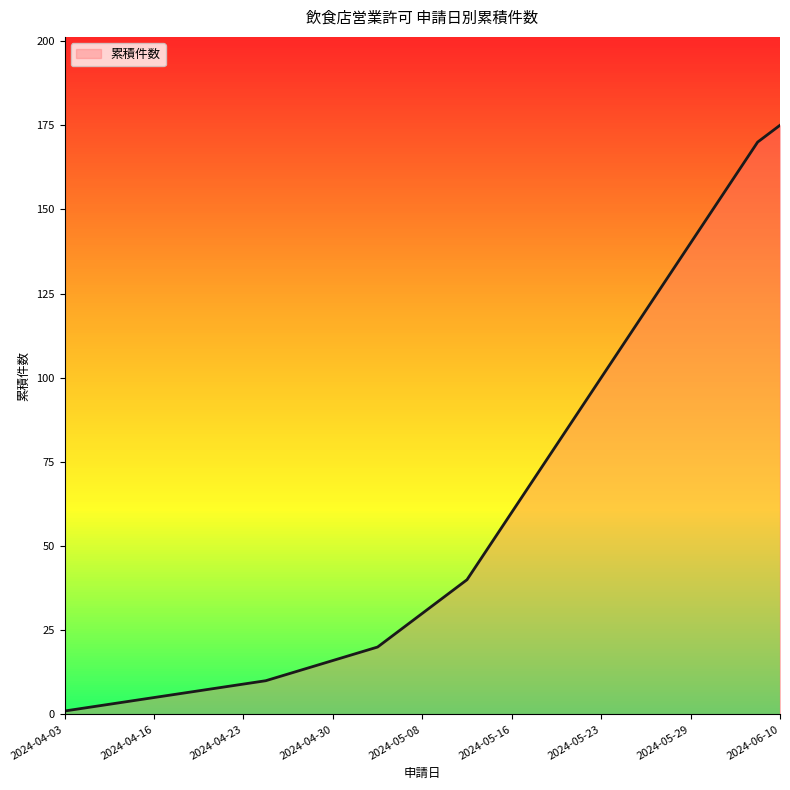

What is the maximum value shown in the chart?

175